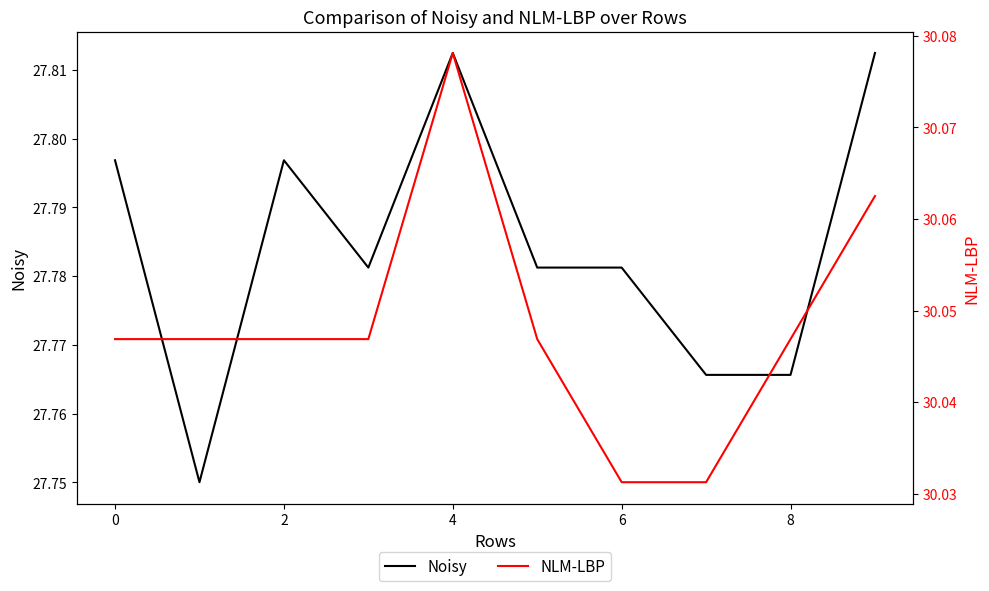

Is this an area chart (filled region under the line)?

No